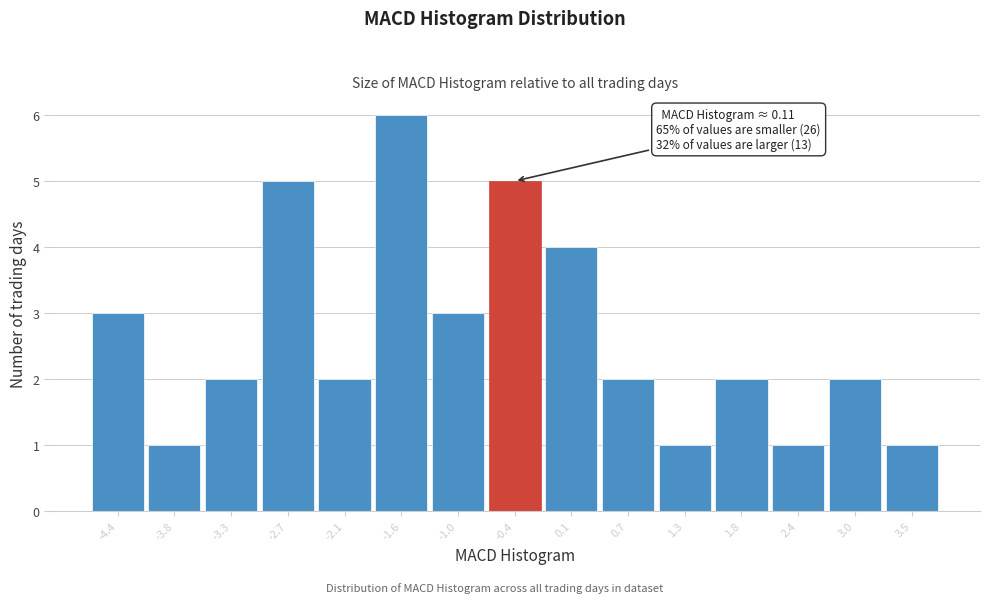

Reading right to left, transcribe all the data shown in this chart.

3.5=1	3.0=2	2.4=1	1.8=2	1.3=1	0.7=2	0.1=4	-0.4=5	-1.0=3	-1.6=6	-2.1=2	-2.7=5	-3.3=2	-3.8=1	-4.4=3